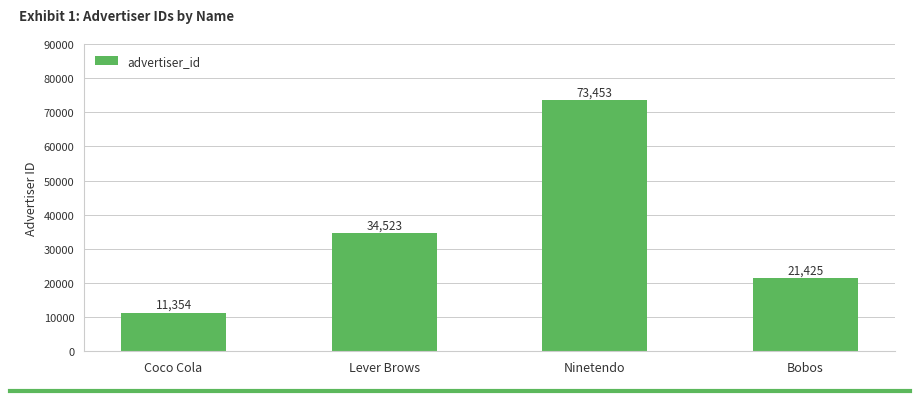

The value at Bobos is 14629. True or false?

False